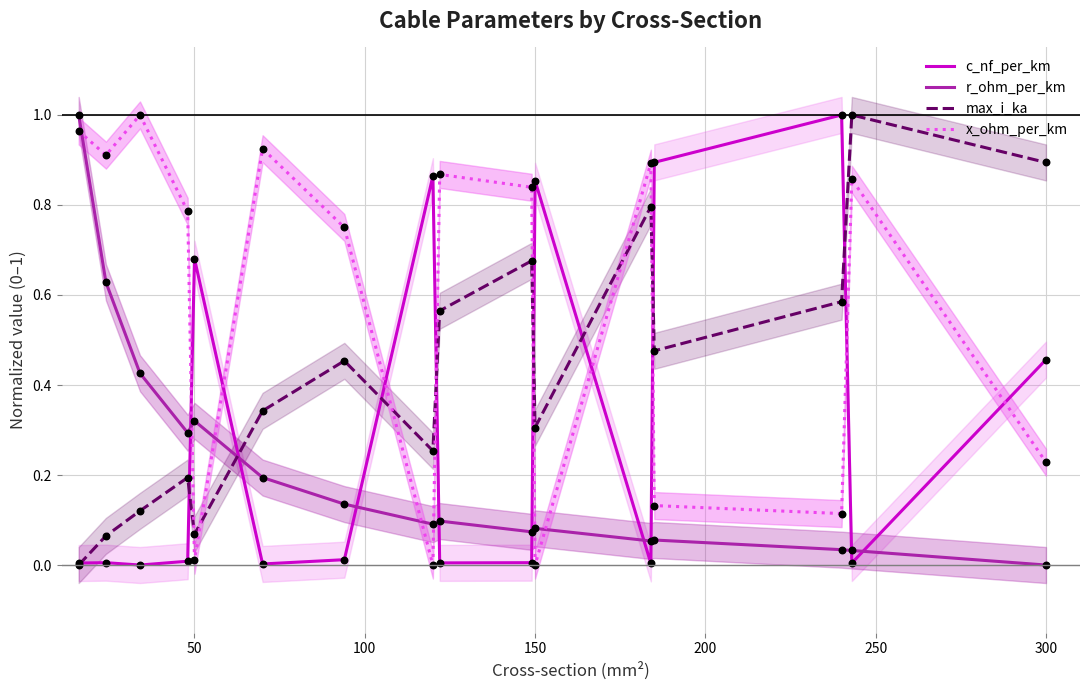

Which series reaches the maximum Y coordinate?

c_nf_per_km